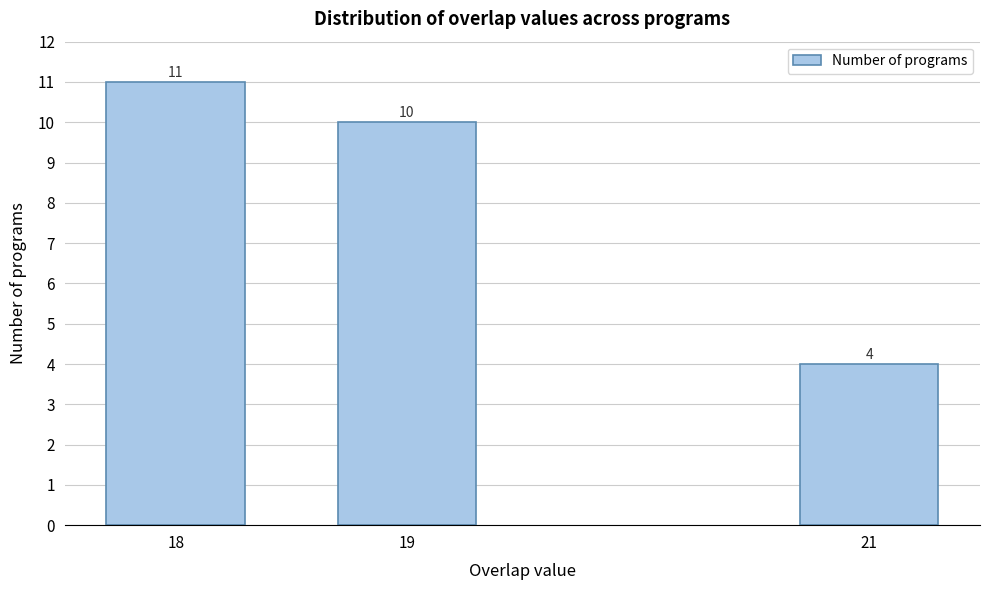

Reading left to right, extract all data points from this chart.

11	10	4